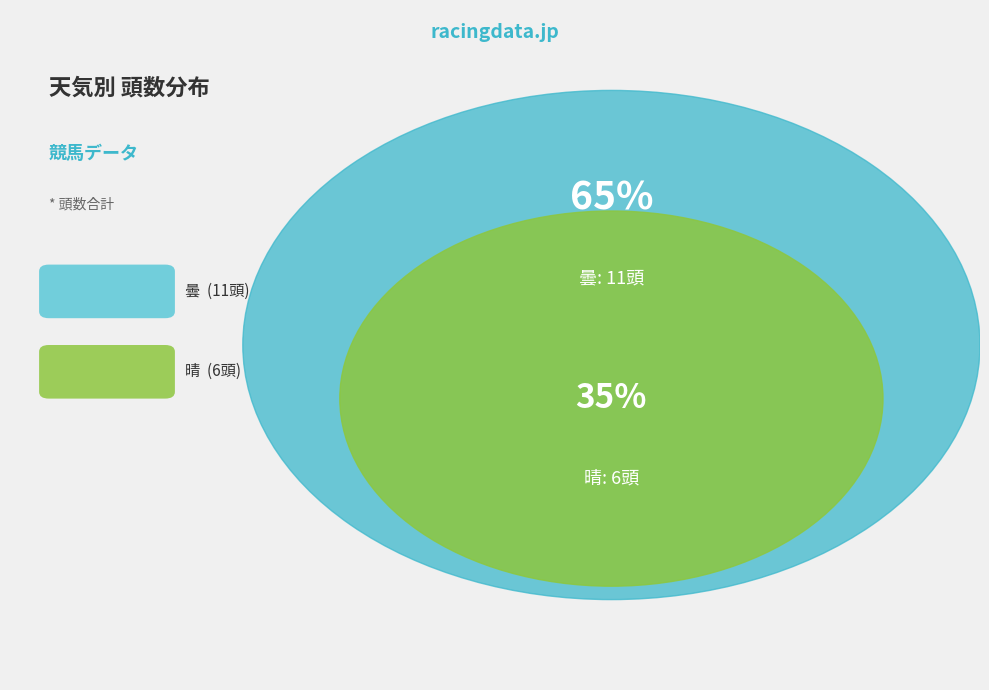

Which category has the biggest portion of the pie?

曇